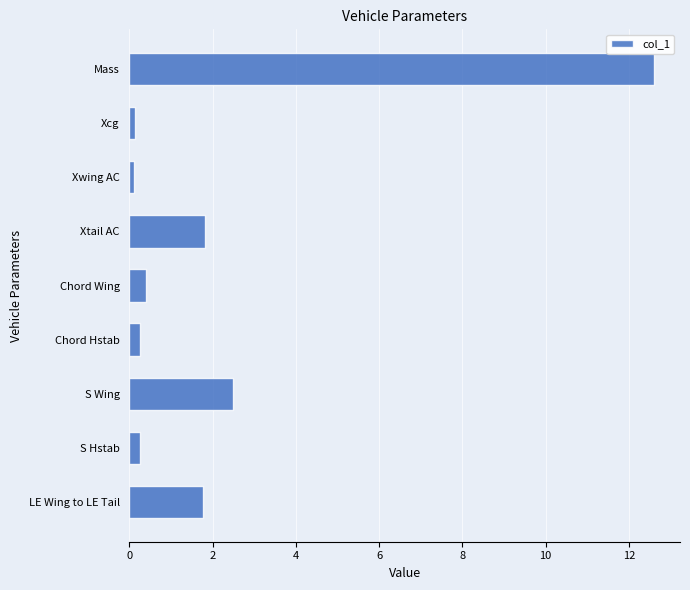

What is the ratio of the value at Mass to the value at LE Wing to LE Tail?

7.2